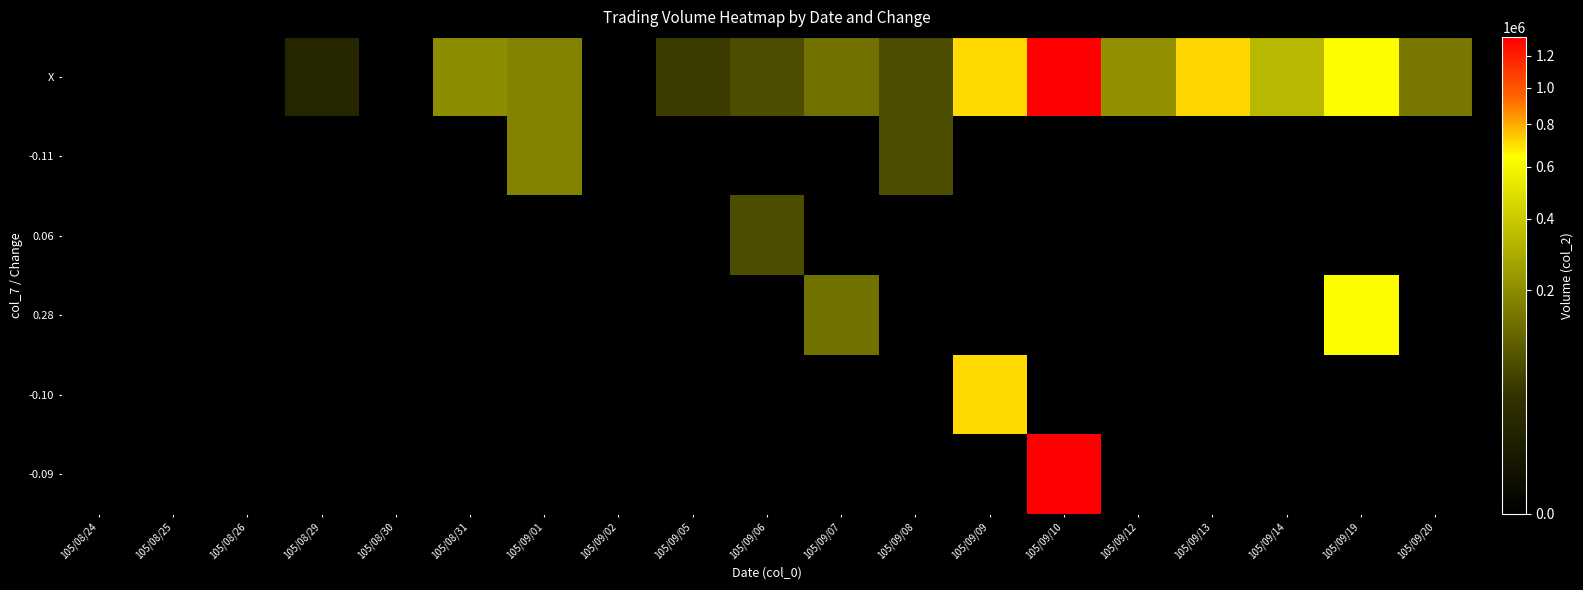

Reading left to right, list all the values displayed in this chart.

X: 105/08/24=0	105/08/25=0	105/08/26=0	105/08/29=20400	105/08/30=0	105/08/31=200000	105/09/01=178000	105/09/02=0	105/09/05=51000	105/09/06=74730	105/09/07=137540	105/09/08=76260	105/09/09=707290	105/09/10=1327120	105/09/12=209620	105/09/13=717900	105/09/14=336700	105/09/19=637810	105/09/20=152520
-0.11: 105/08/24=0	105/08/25=0	105/08/26=0	105/08/29=0	105/08/30=0	105/08/31=0	105/09/01=178000	105/09/02=0	105/09/05=0	105/09/06=0	105/09/07=0	105/09/08=76260	105/09/09=0	105/09/10=0	105/09/12=0	105/09/13=0	105/09/14=0	105/09/19=0	105/09/20=0
0.06: 105/08/24=0	105/08/25=0	105/08/26=0	105/08/29=0	105/08/30=0	105/08/31=0	105/09/01=0	105/09/02=0	105/09/05=0	105/09/06=74730	105/09/07=0	105/09/08=0	105/09/09=0	105/09/10=0	105/09/12=0	105/09/13=0	105/09/14=0	105/09/19=0	105/09/20=0
0.28: 105/08/24=0	105/08/25=0	105/08/26=0	105/08/29=0	105/08/30=0	105/08/31=0	105/09/01=0	105/09/02=0	105/09/05=0	105/09/06=0	105/09/07=137540	105/09/08=0	105/09/09=0	105/09/10=0	105/09/12=0	105/09/13=0	105/09/14=0	105/09/19=637810	105/09/20=0
-0.10: 105/08/24=0	105/08/25=0	105/08/26=0	105/08/29=0	105/08/30=0	105/08/31=0	105/09/01=0	105/09/02=0	105/09/05=0	105/09/06=0	105/09/07=0	105/09/08=0	105/09/09=707290	105/09/10=0	105/09/12=0	105/09/13=0	105/09/14=0	105/09/19=0	105/09/20=0
-0.09: 105/08/24=0	105/08/25=0	105/08/26=0	105/08/29=0	105/08/30=0	105/08/31=0	105/09/01=0	105/09/02=0	105/09/05=0	105/09/06=0	105/09/07=0	105/09/08=0	105/09/09=0	105/09/10=1327120	105/09/12=0	105/09/13=0	105/09/14=0	105/09/19=0	105/09/20=0